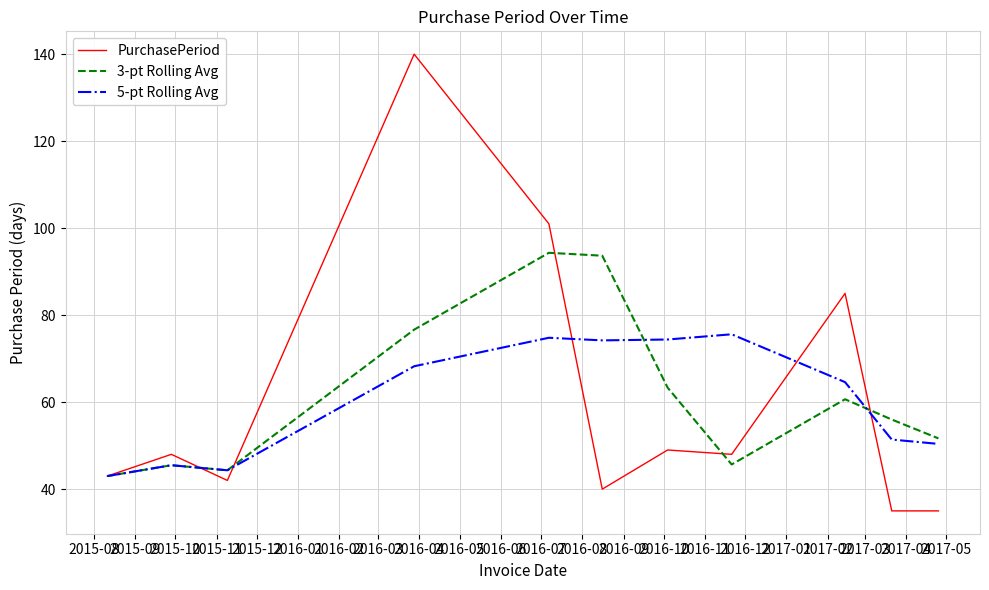

In 3-pt Rolling Avg, how many points are lower than both neighbors (excluding endpoints)?

2